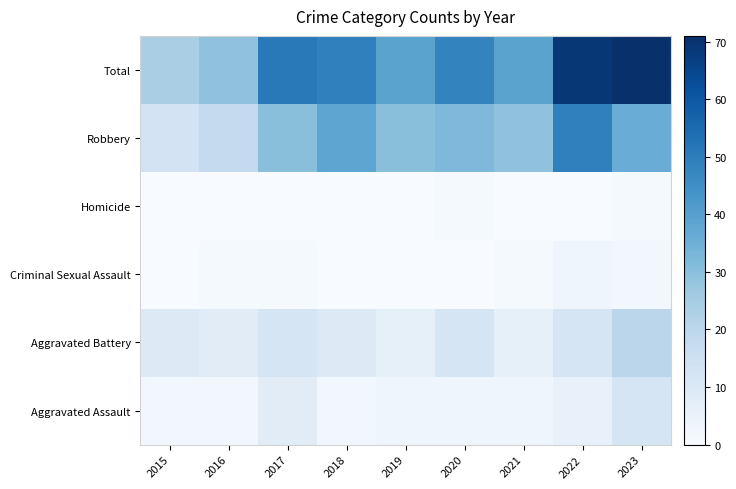

Reading right to left, list all the values displayed in this chart.

Aggravated Assault: 2023=12	2022=5	2021=3	2020=3	2019=3	2018=2	2017=8	2016=2	2015=2
Aggravated Battery: 2023=20	2022=12	2021=6	2020=12	2019=6	2018=9	2017=12	2016=8	2015=9
Criminal Sexual Assault: 2023=2	2022=3	2021=1	2020=0	2019=0	2018=0	2017=1	2016=1	2015=0
Homicide: 2023=1	2022=0	2021=0	2020=1	2019=0	2018=0	2017=0	2016=0	2015=0
Robbery: 2023=36	2022=49	2021=29	2020=32	2019=30	2018=38	2017=30	2016=18	2015=13
Total: 2023=71	2022=69	2021=39	2020=48	2019=39	2018=49	2017=51	2016=29	2015=24